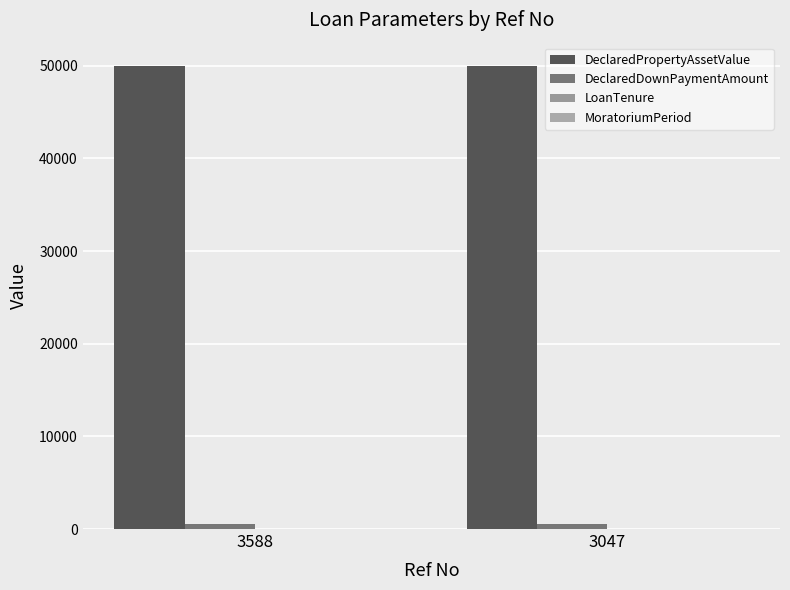

Rank the series at 3588 from lowest to highest value.

LoanTenure, MoratoriumPeriod, DeclaredDownPaymentAmount, DeclaredPropertyAssetValue